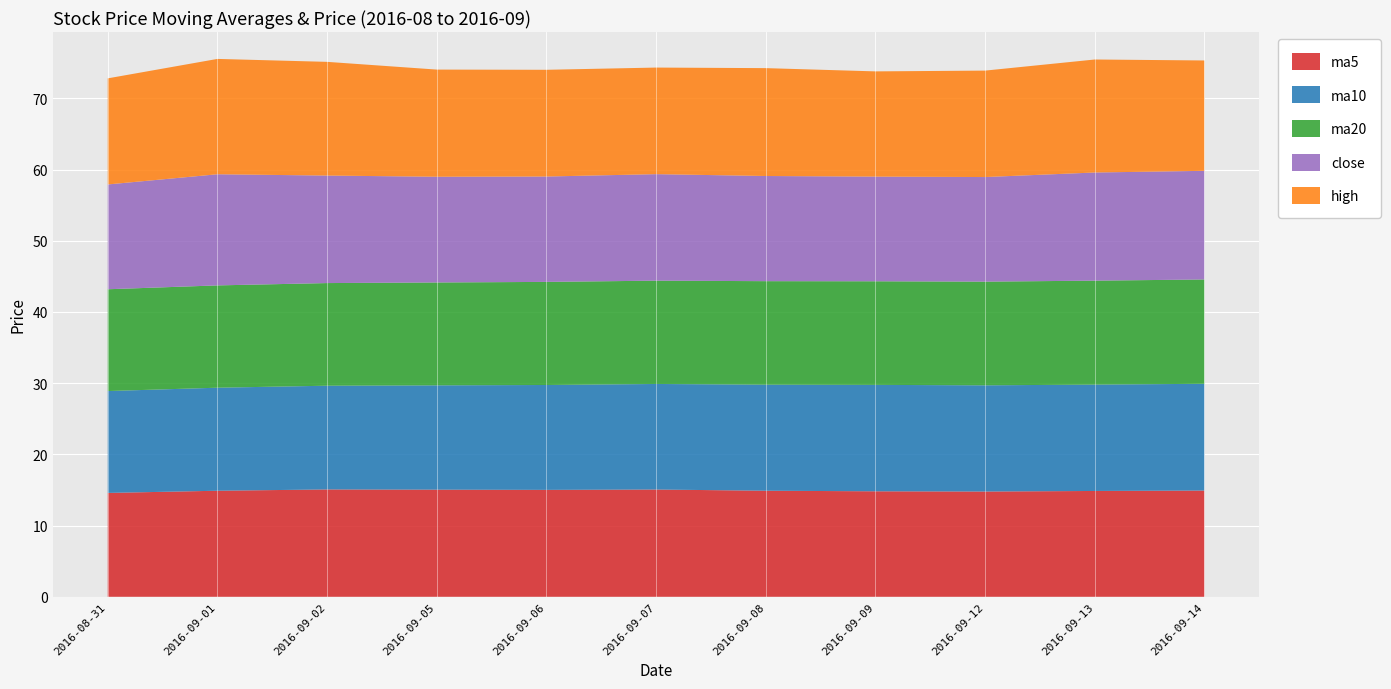

Reading right to left, extract all data points from this chart.

ma5: 14.9	14.9	14.8	14.8	14.9	15.1	15.0	15.0	15.1	14.9	14.6
ma10: 15.0	14.9	14.9	14.9	14.9	14.8	14.7	14.7	14.6	14.5	14.3
ma20: 14.7	14.6	14.6	14.6	14.5	14.5	14.5	14.4	14.4	14.4	14.3
close: 15.3	15.2	14.7	14.7	14.8	15.0	14.8	14.8	15.1	15.6	14.7
high: 15.5	15.9	14.9	14.8	15.2	15.0	15.0	15.1	16.0	16.2	14.9